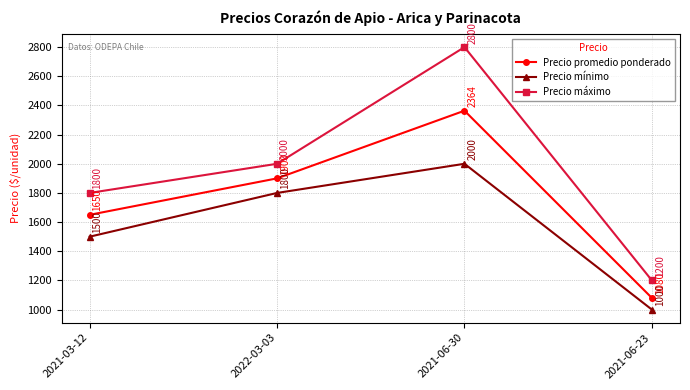

Which category has the lowest value across all series?

2021-06-23